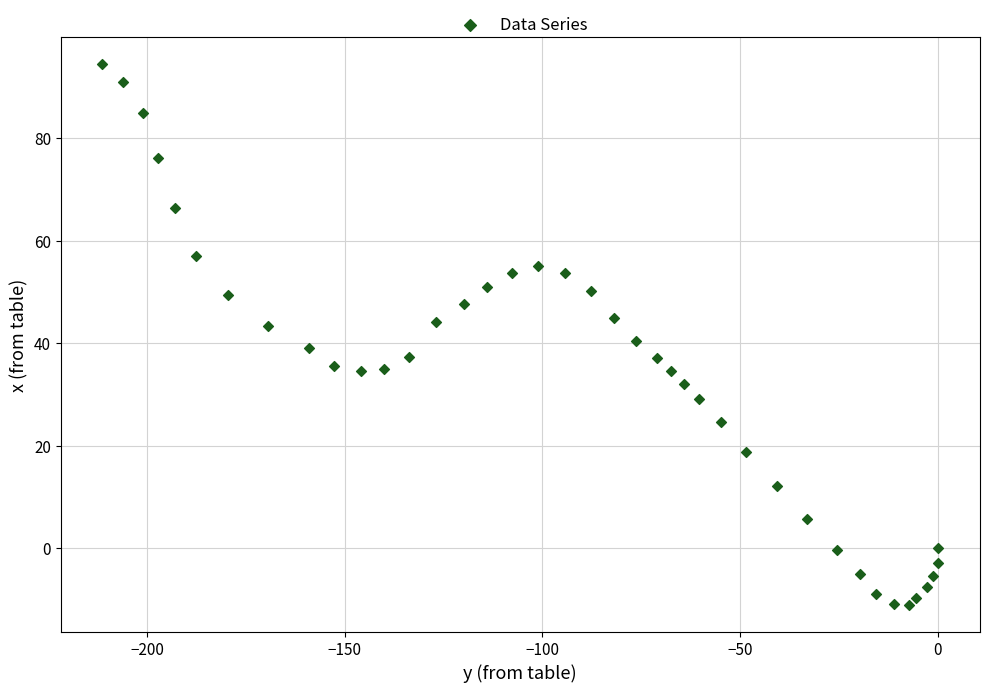

What is the range of X values (max minus min)?

211.4